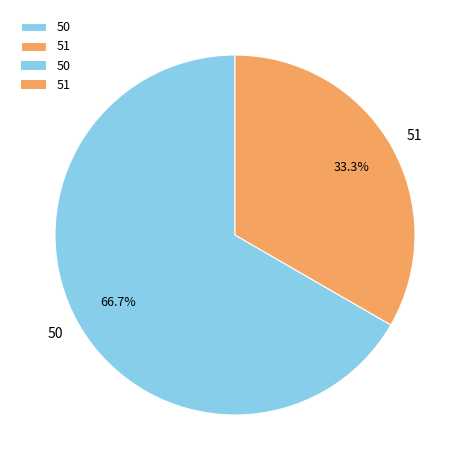

Count the number of slices in the pie.

2